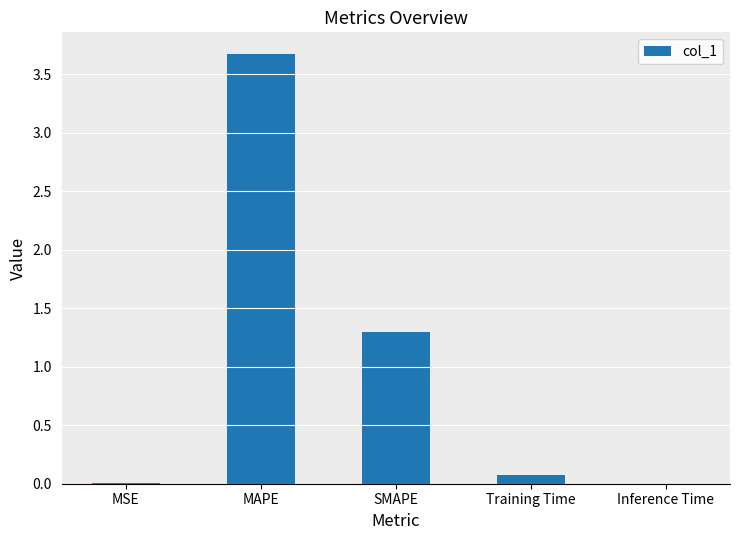

What is the sum of the values at MSE and SMAPE?

1.3